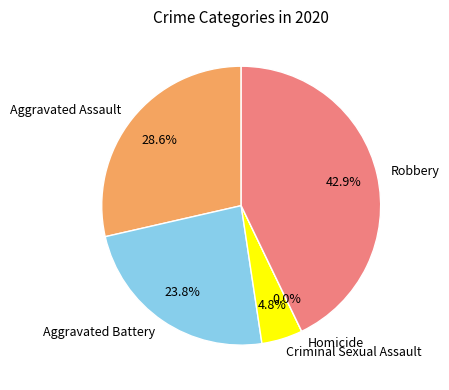

The Homicide slice represents 1% of the pie. True or false?

False